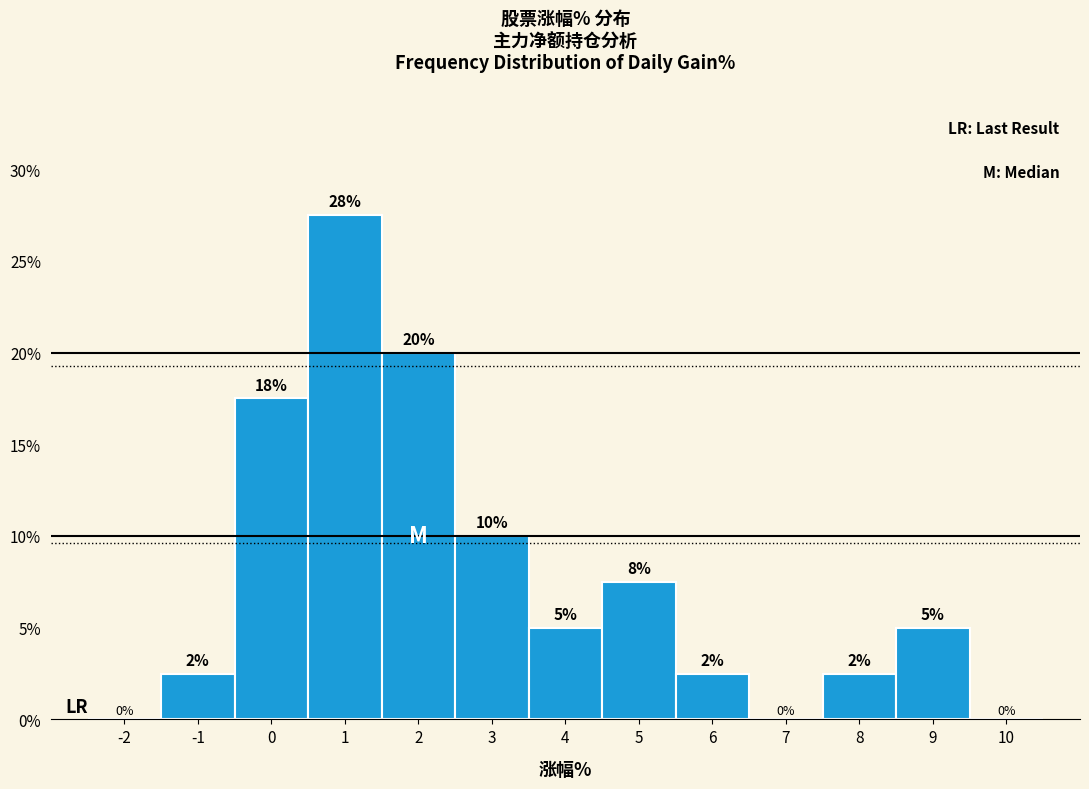

Which has a higher value, 6 or 10?

6